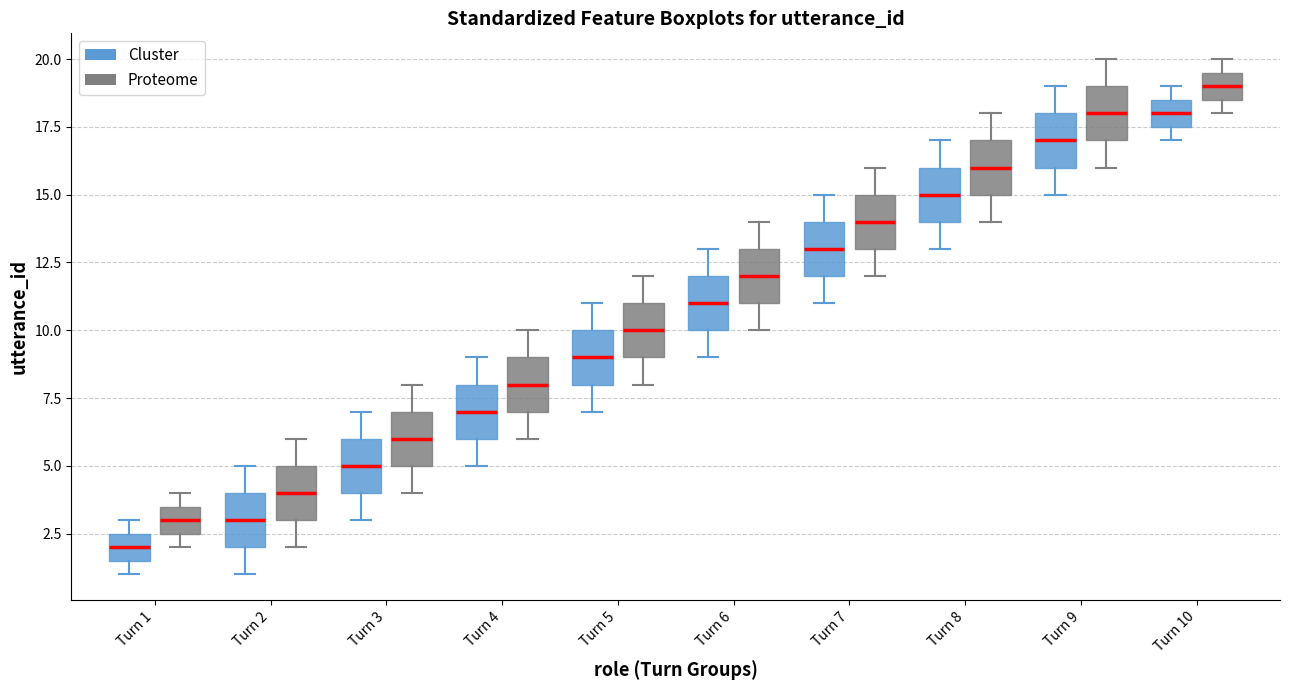

Where does the lower whisker of the box for Turn 3 (Cluster) end on the y-axis? The values are not printed on the chart, so give them approximately, as read against the axis.

3.0